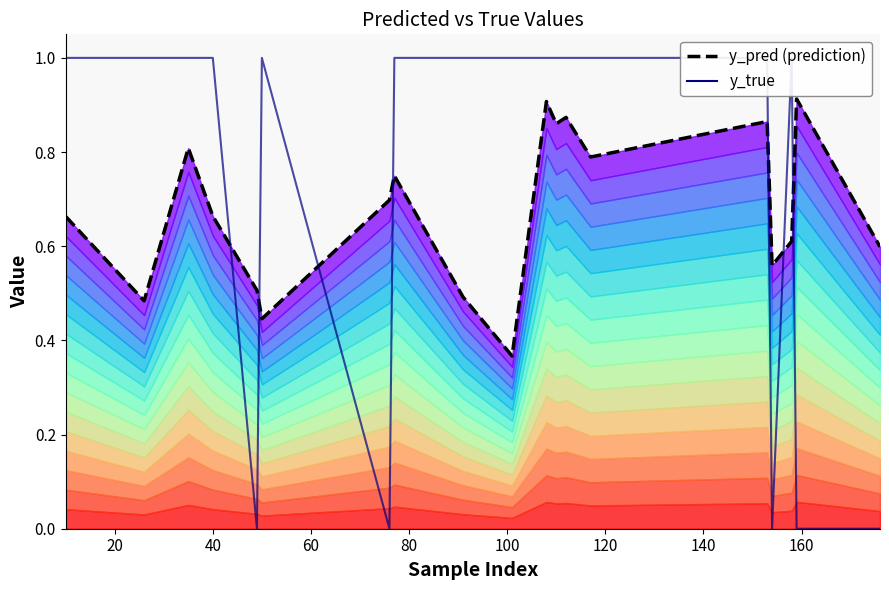

After their last crossing, which series has the higher values: y_pred (prediction) or y_true?

y_pred (prediction)